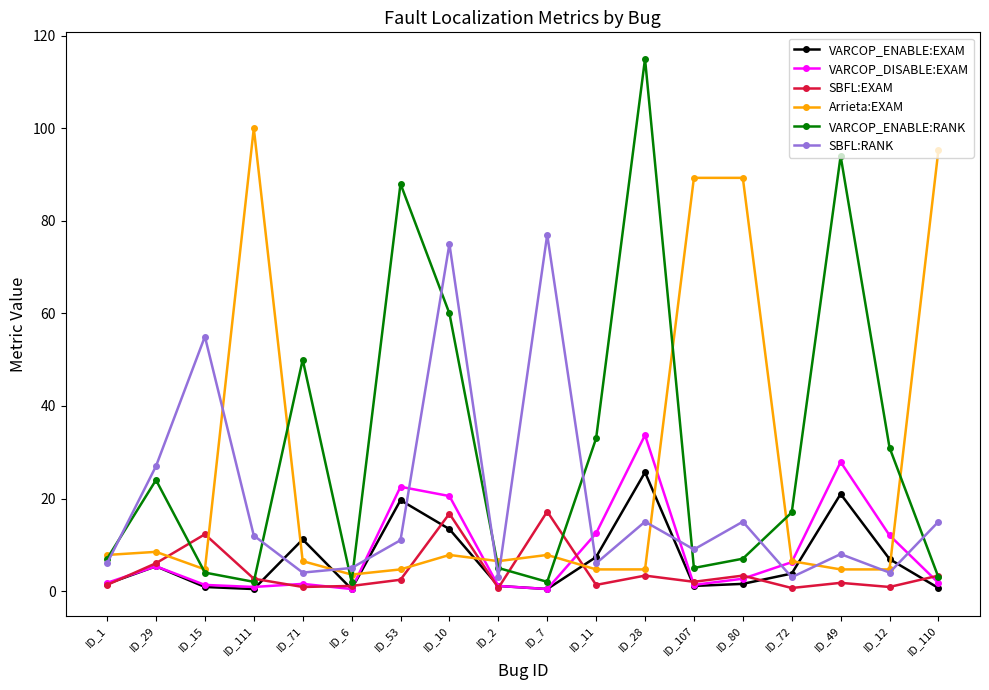

At which label is VARCOP_ENABLE:RANK closest to 58?

ID_10